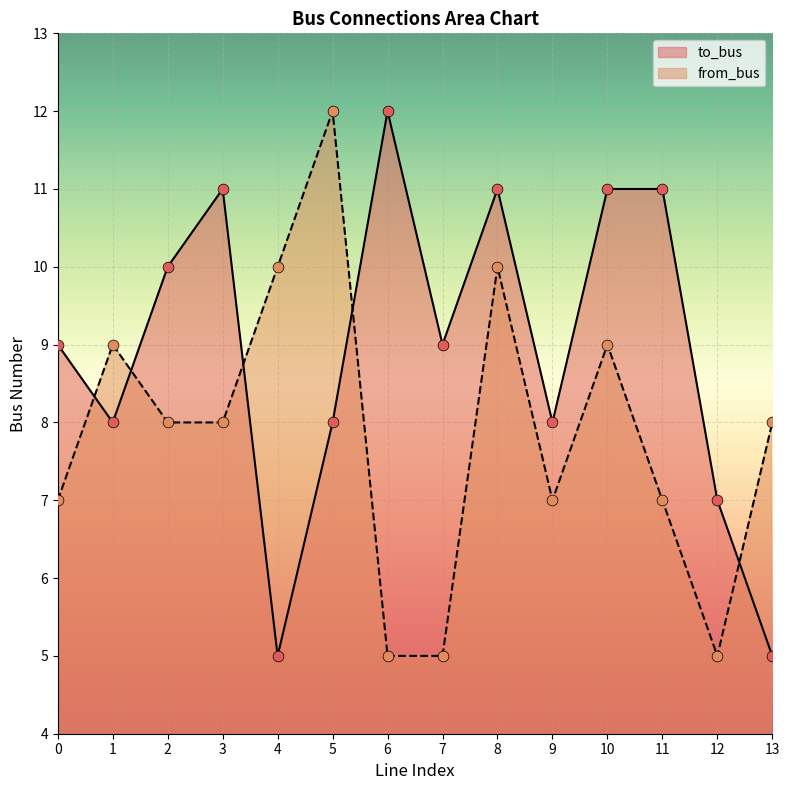

What are all the series names shown in the legend?

to_bus, from_bus